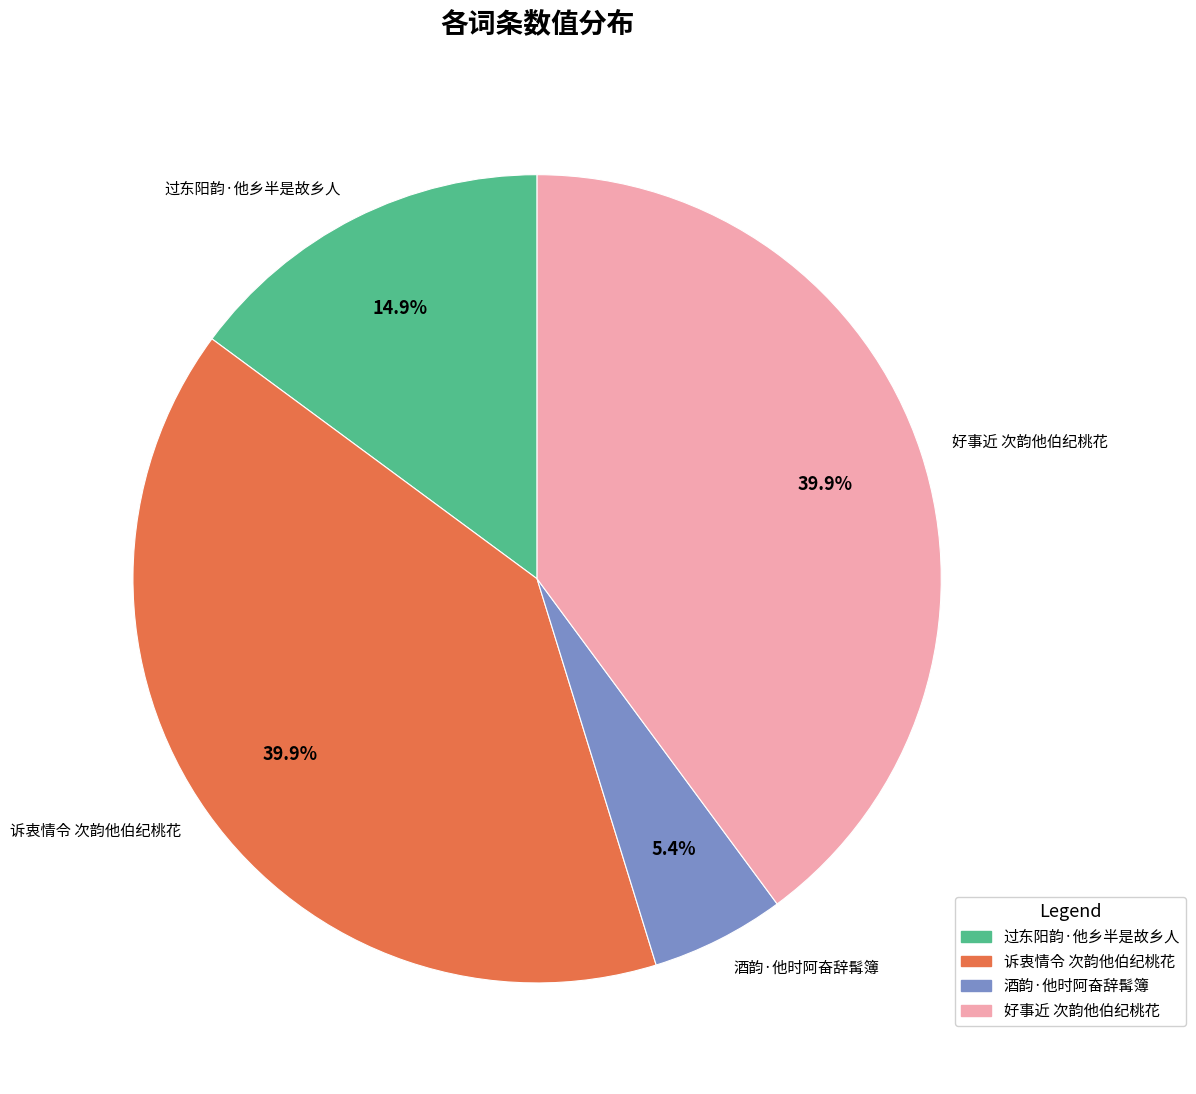

Between 酒韵·他时阿奋辞髯簿 and 过东阳韵·他乡半是故乡人, which is larger?

过东阳韵·他乡半是故乡人